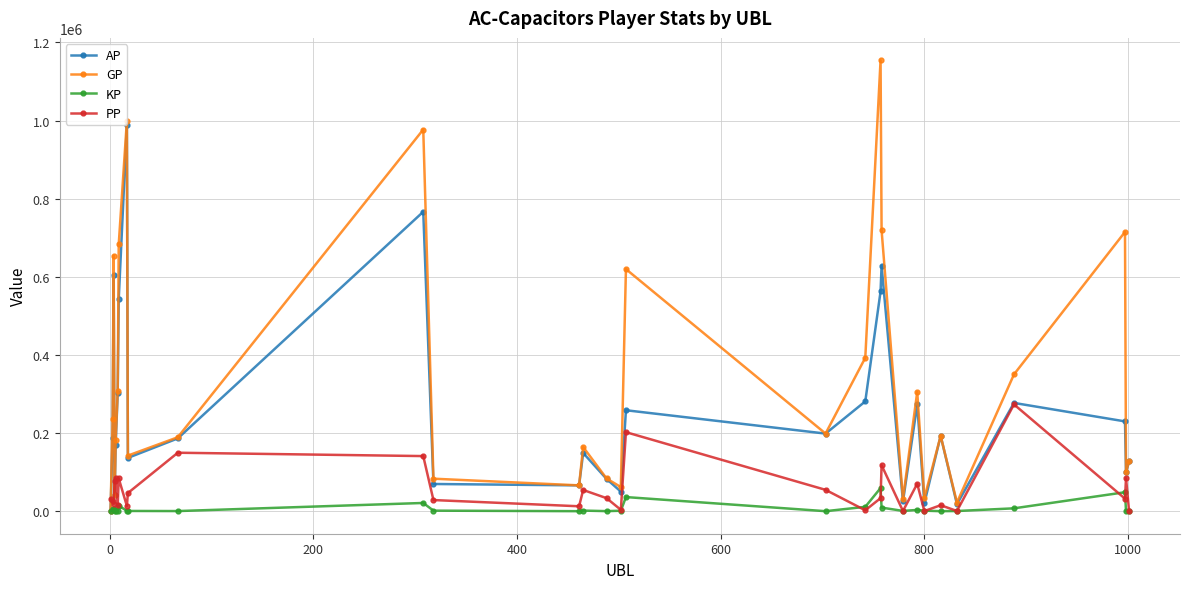

Which series has the largest total across all categories?

GP